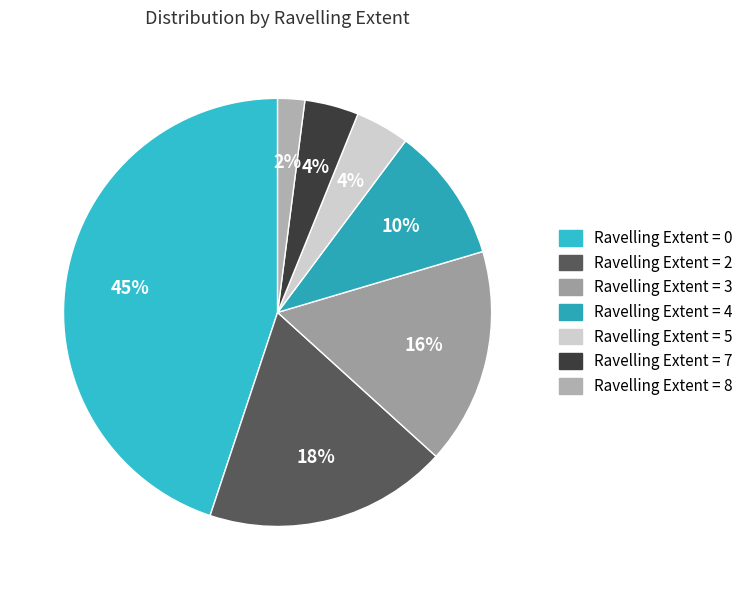

Is there any slice that represents more than half of the pie?

No